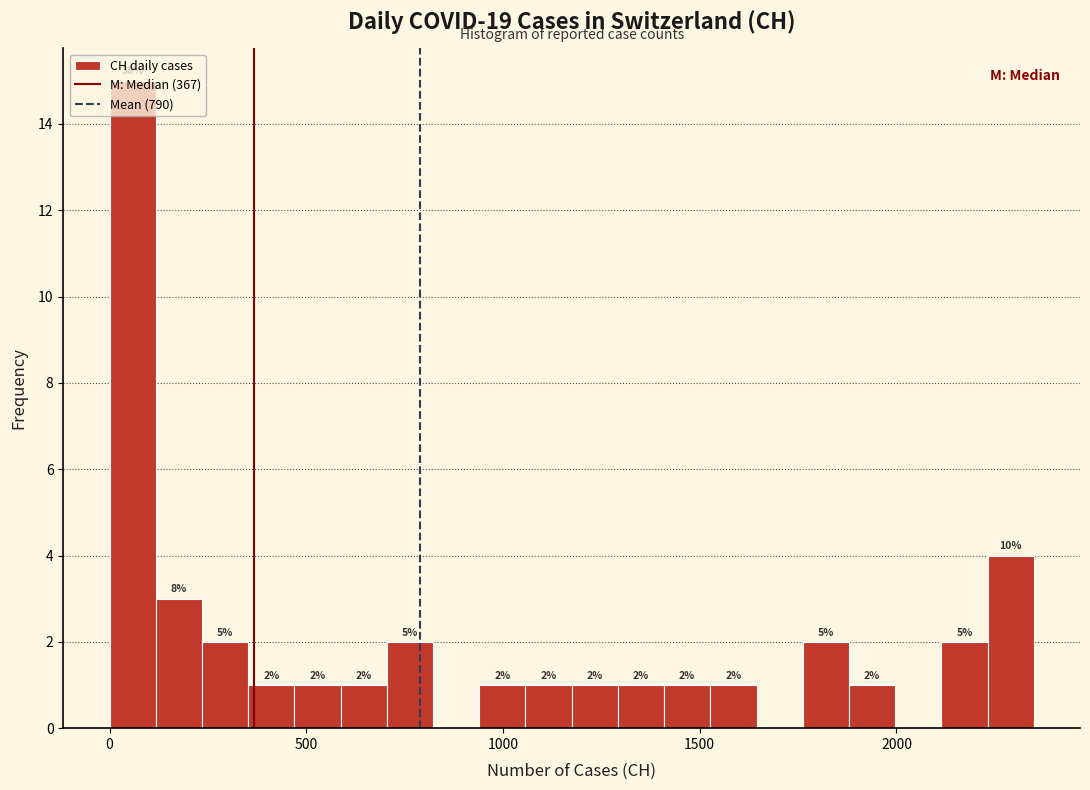

Read against the x-axis, roughly where is the centre of the tallest bar?

50